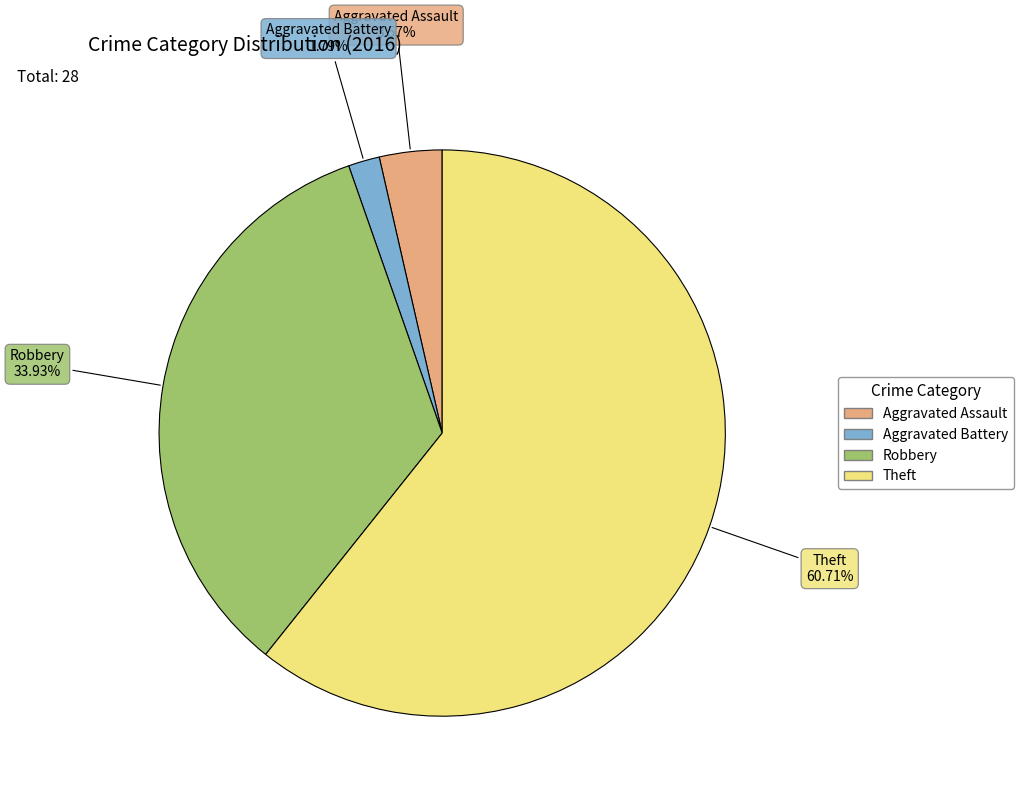

How many segments does this pie chart have?

4